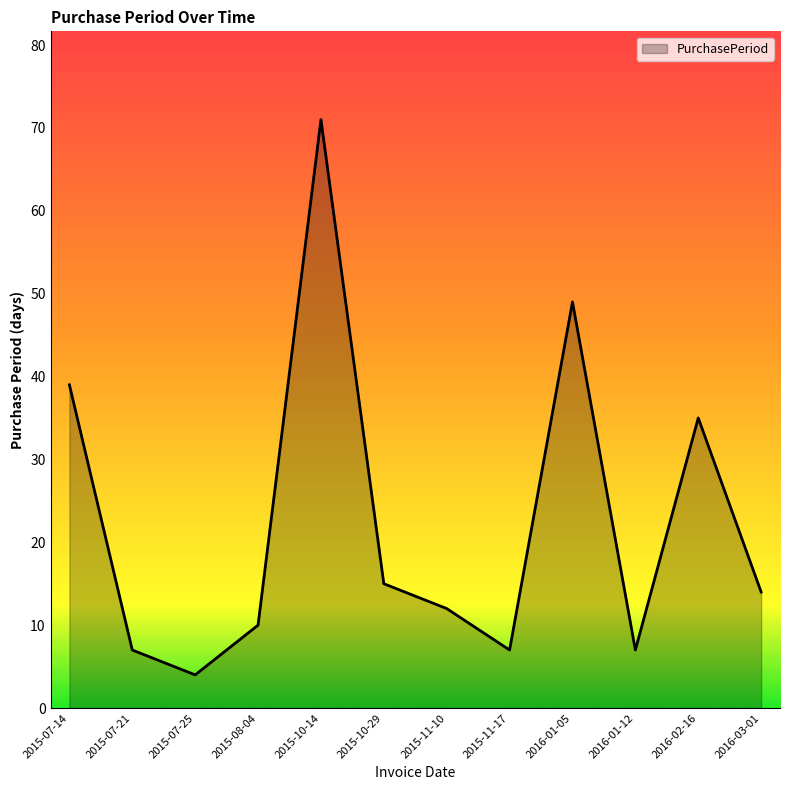

What position from the left is 2015-11-10?

7